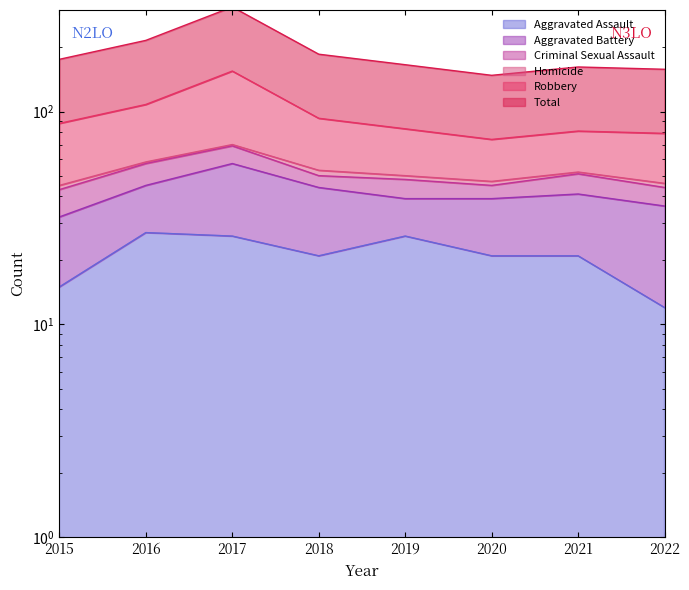

True or false: Aggravated Assault and Robbery intersect in this chart.

False